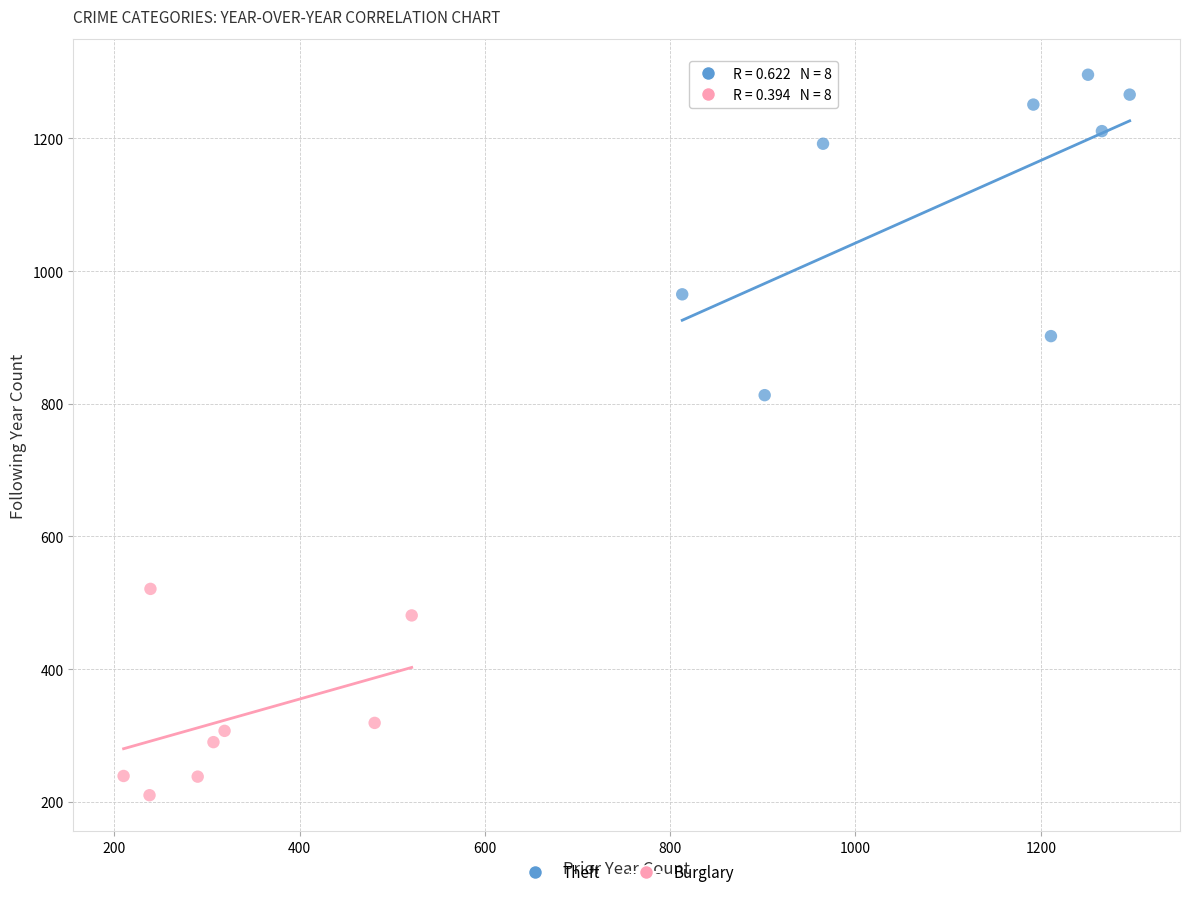

Which series contains the highest Y value?

Theft